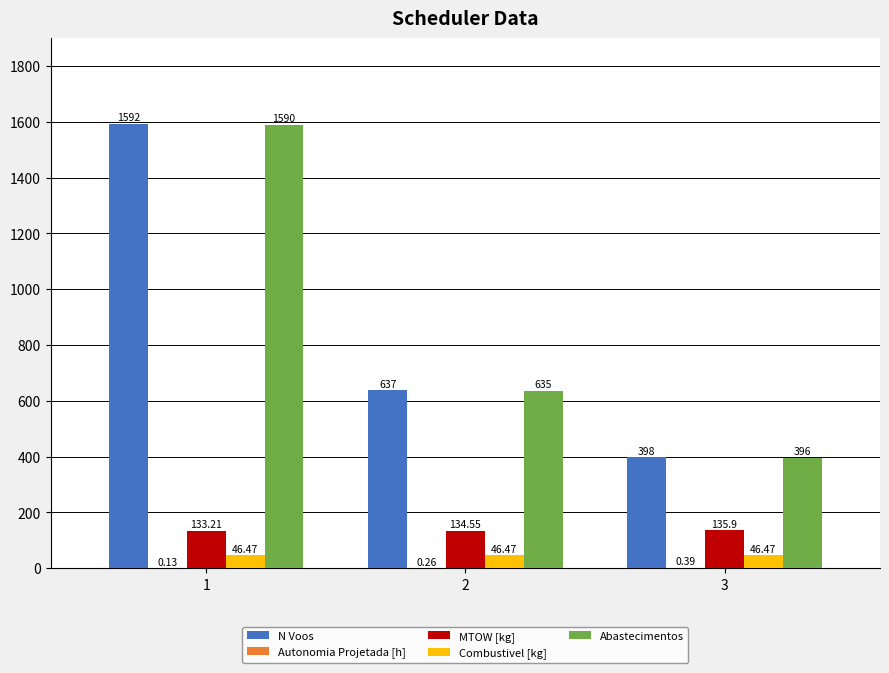

Is it true that N Voos equals 637.0 at 2?

True